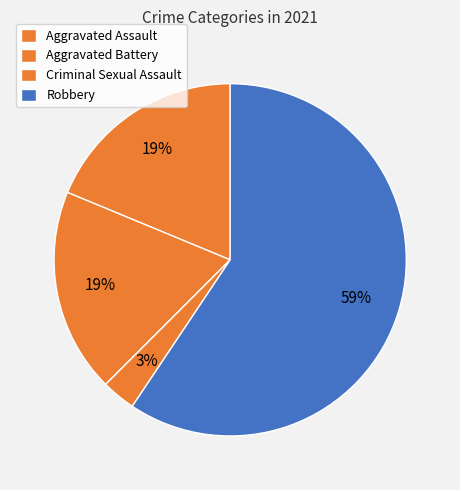

To the nearest percent, what portion does Criminal Sexual Assault represent?

3%